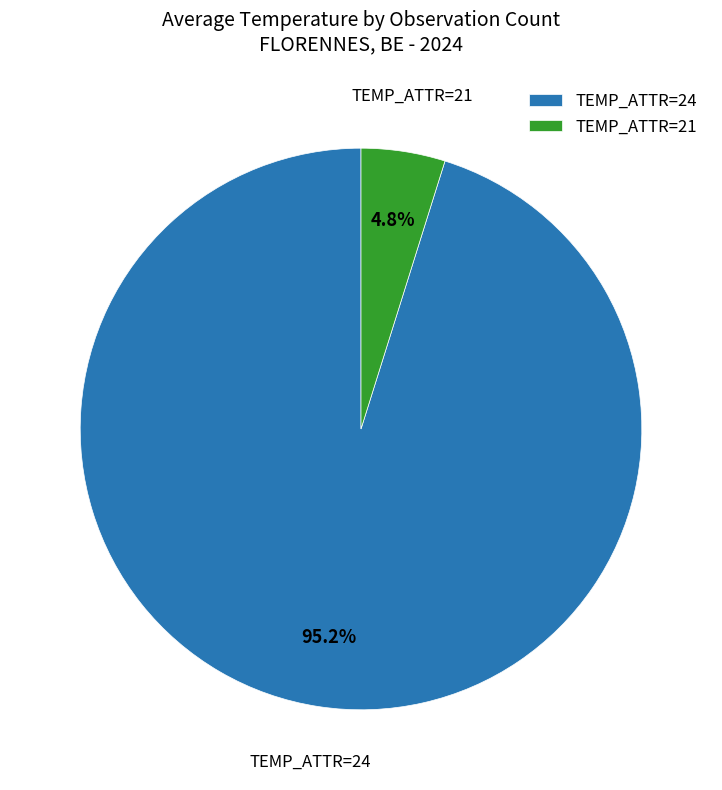

Is TEMP_ATTR=24 the majority of the pie?

Yes